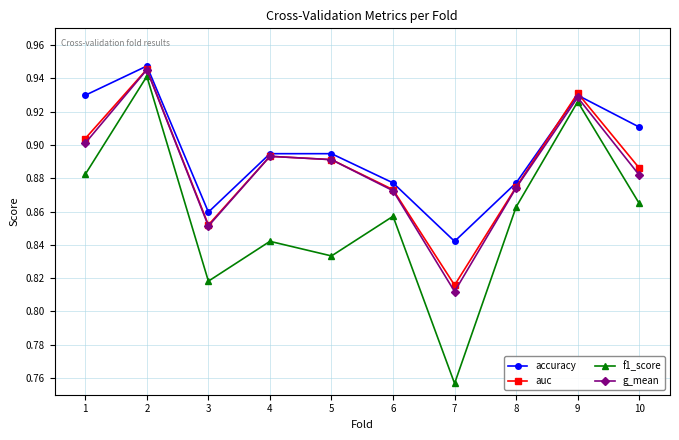

At which category does g_mean reach its first local valley?

3